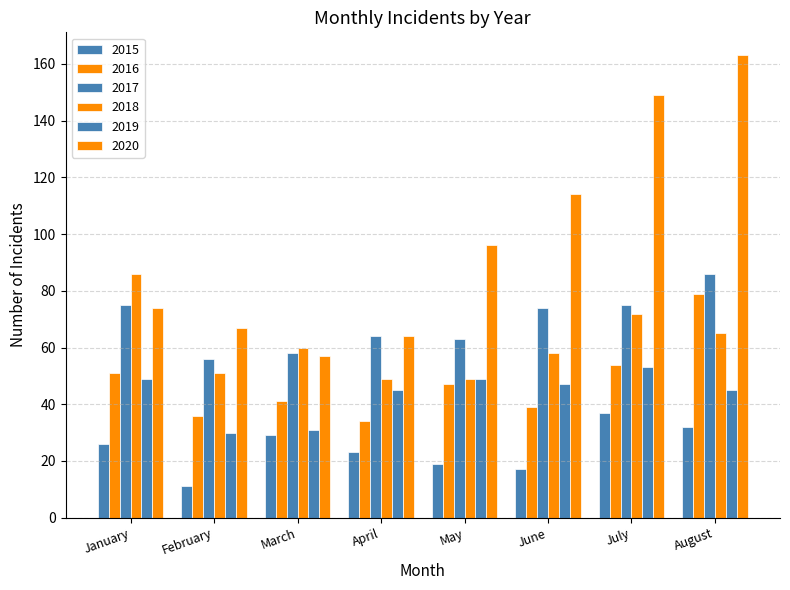

Which series has the largest total across all categories?

2020